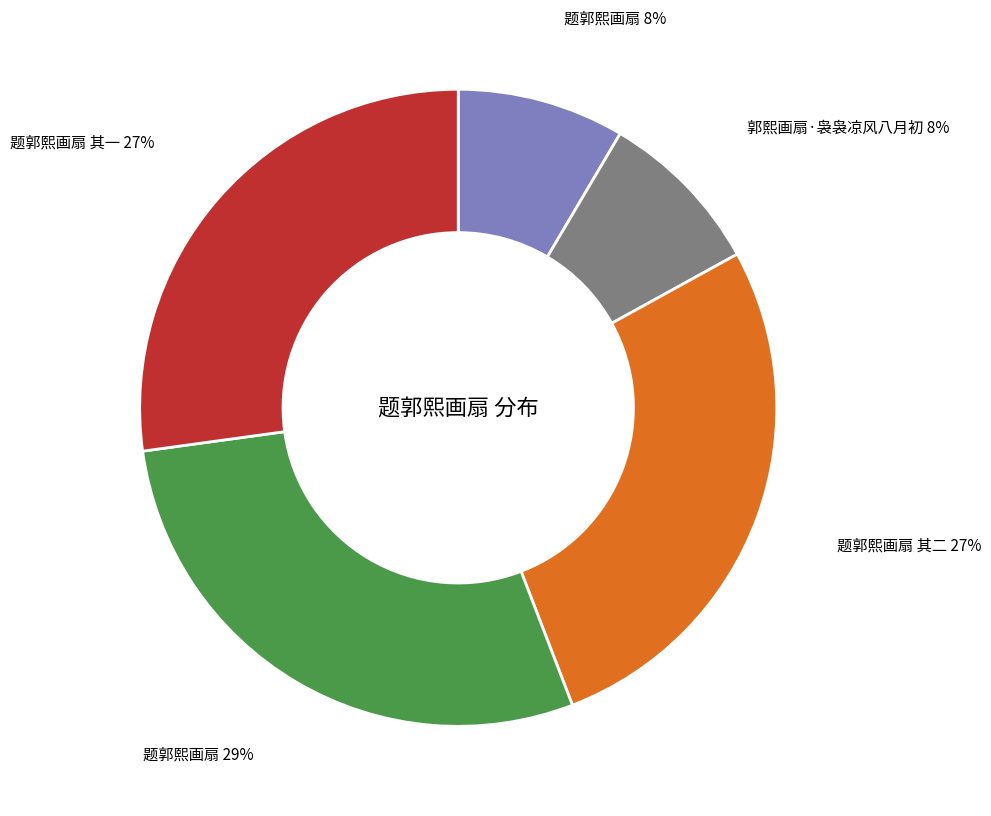

Is there any slice that represents more than half of the pie?

No